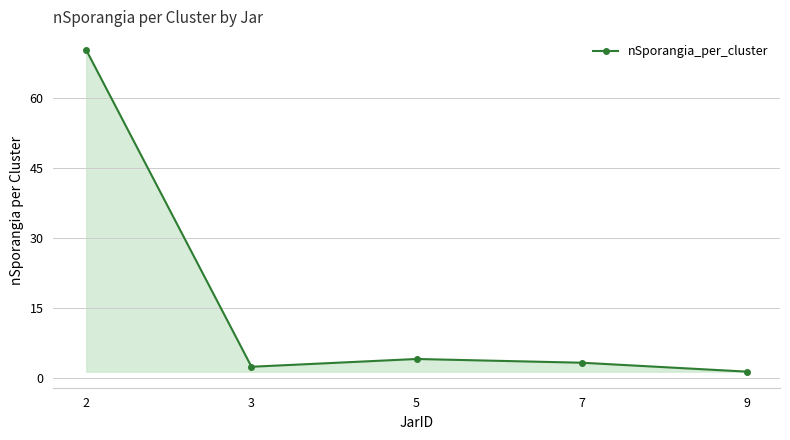

The value at 9 is 1.3. True or false?

True